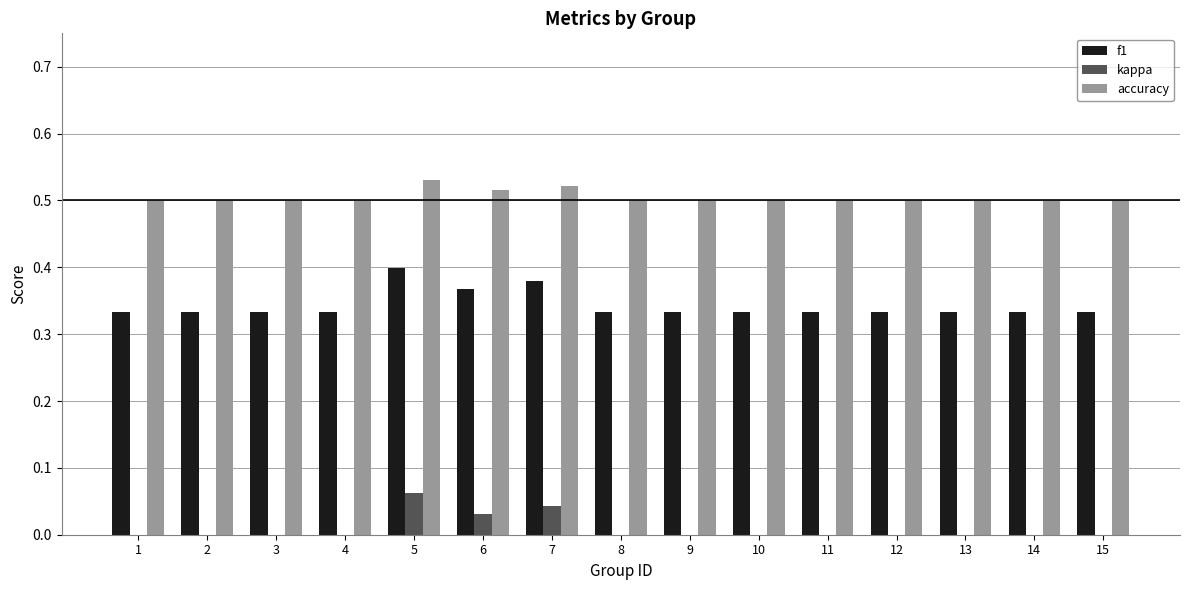

True or false: accuracy has a value of 0.5 at 15.

True